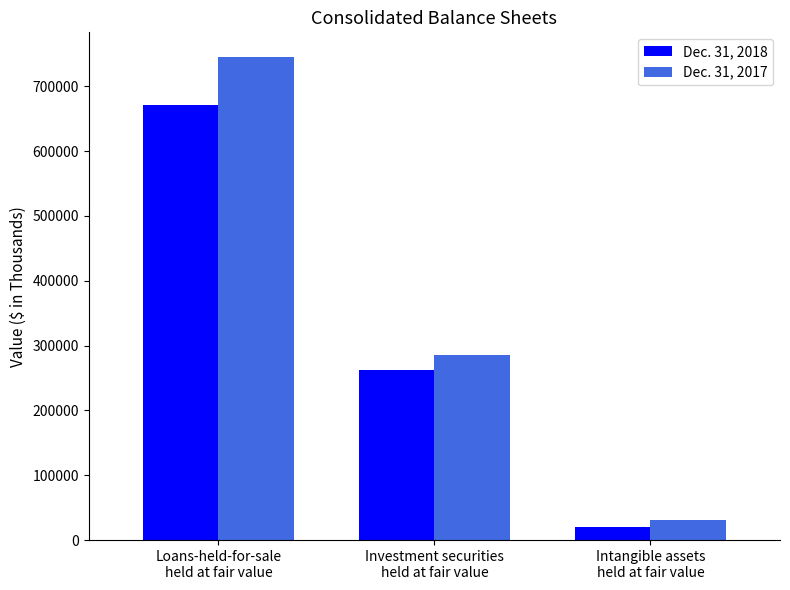

Which category has the lowest value across all series?

Intangible assets
held at fair value